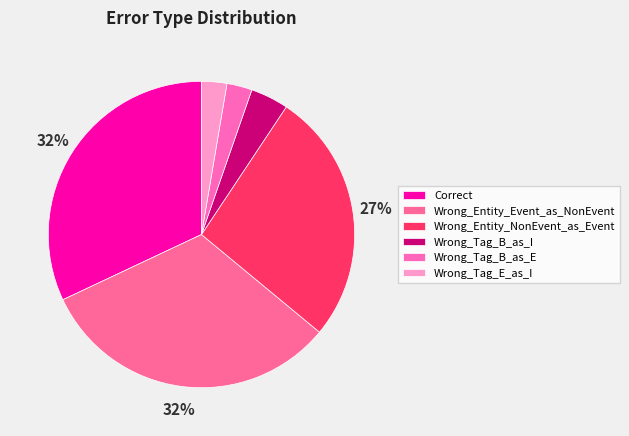

What percentage is the Wrong_Entity_NonEvent_as_Event slice, to the nearest percent?

27%